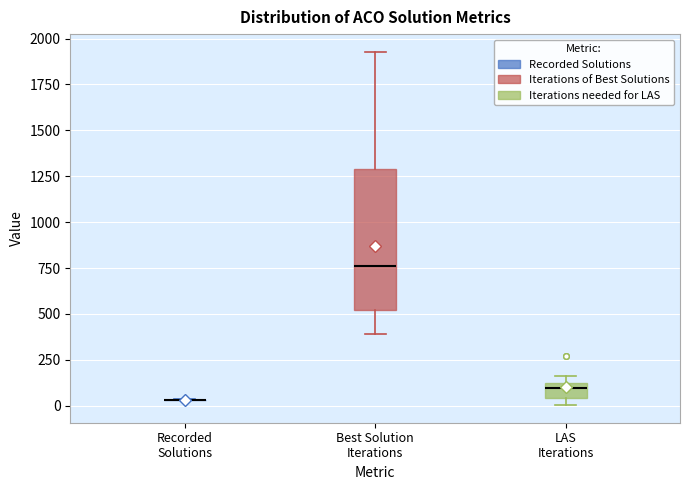

Where is the upper edge of the box for Best Solution Iterations on the y-axis? The values are not printed on the chart, so give them approximately, as read against the axis.

1300